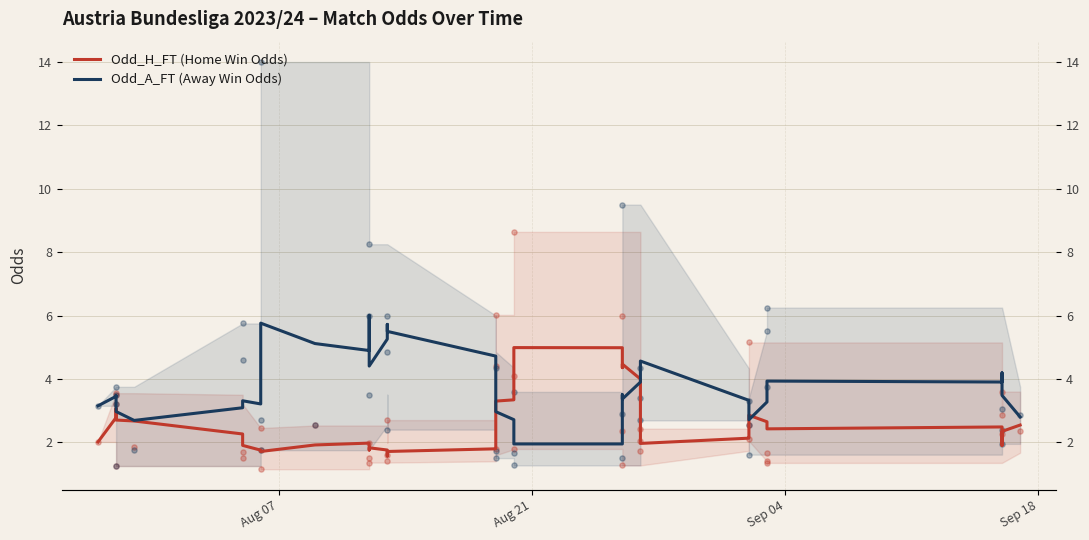

Is the value of Odd_H_FT (Home Win Odds) at 26 greater than the value of Odd_A_FT (Away Win Odds) at 5?

Yes